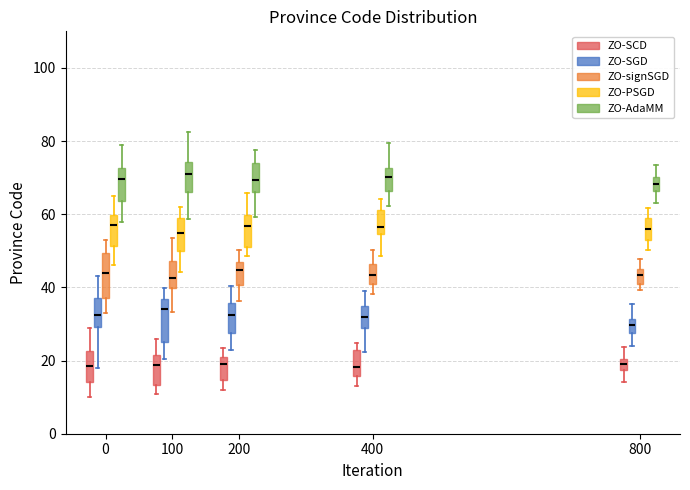

Where does the median line of the box for 800 (ZO-AdaMM) sit on the y-axis? The values are not printed on the chart, so give them approximately, as read against the axis.

68